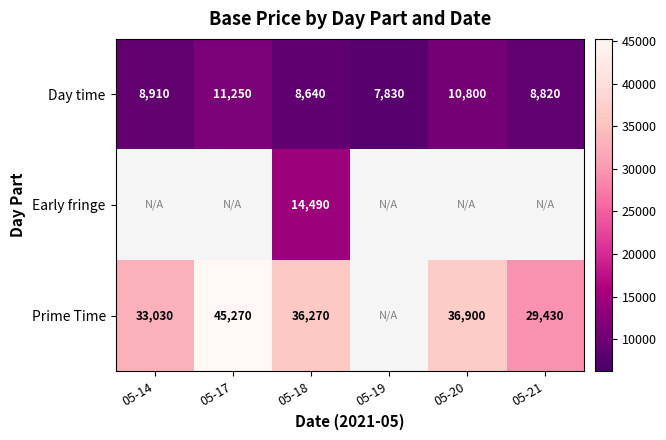

The Prime Time series shows 48393 at 05-21. True or false?

False